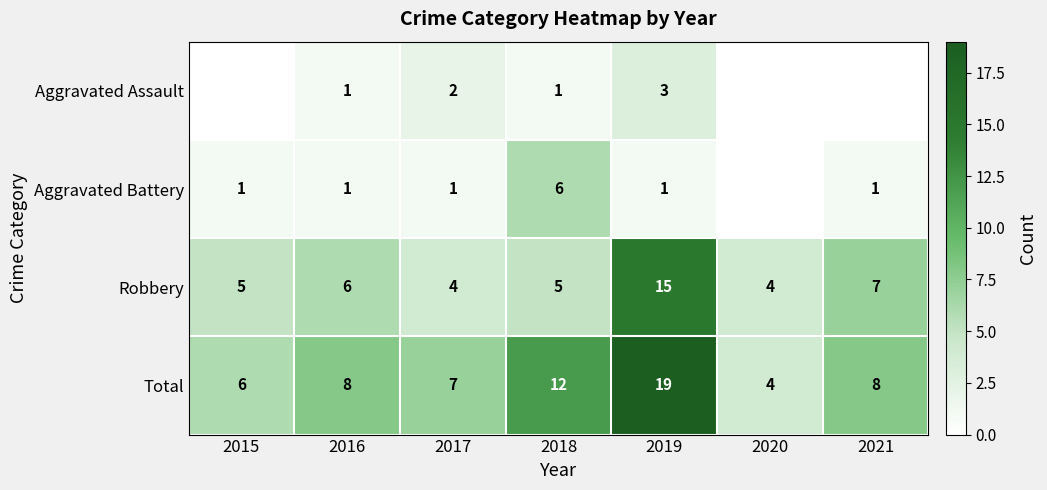

At how many categories does at least one series exceed 18?

1